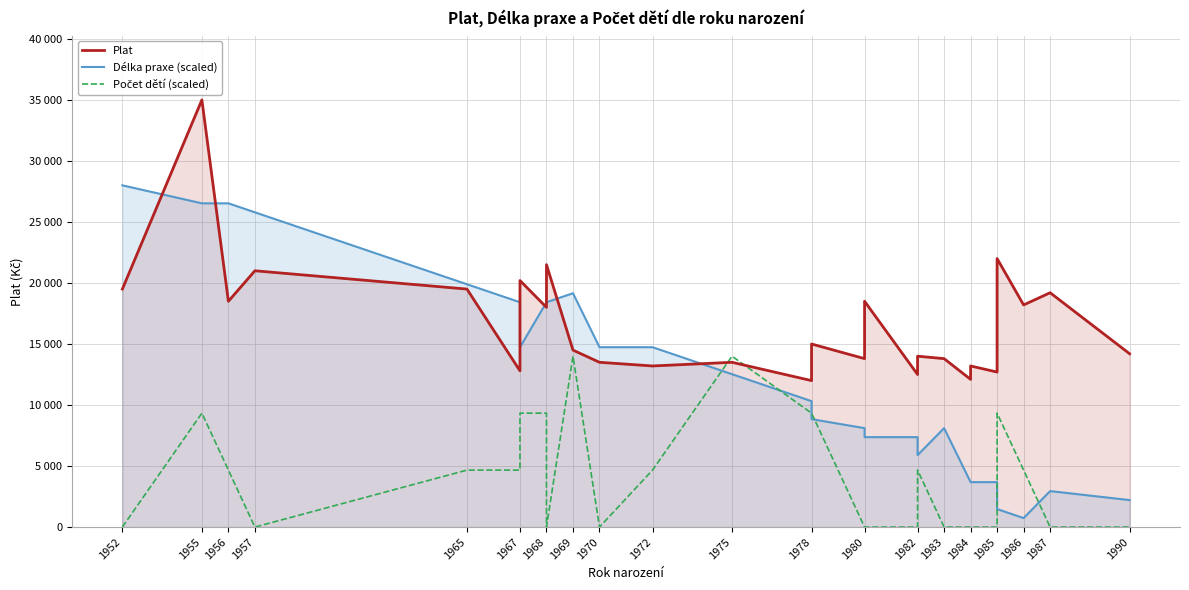

Rank the series by their maximum value, from highest to lowest.

Plat, Délka praxe (scaled), Počet dětí (scaled)